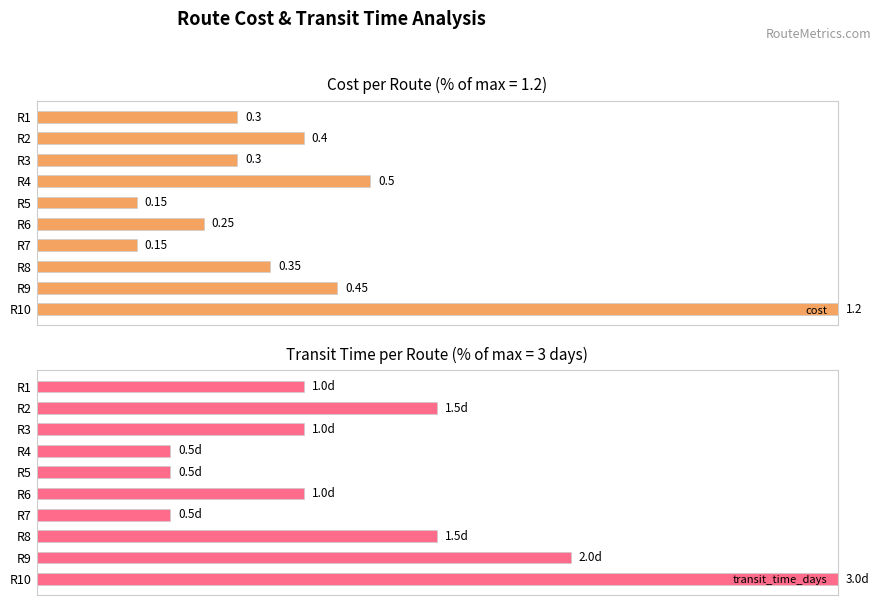

List the series in order of their overall mean, highest first.

transit_time_days, cost